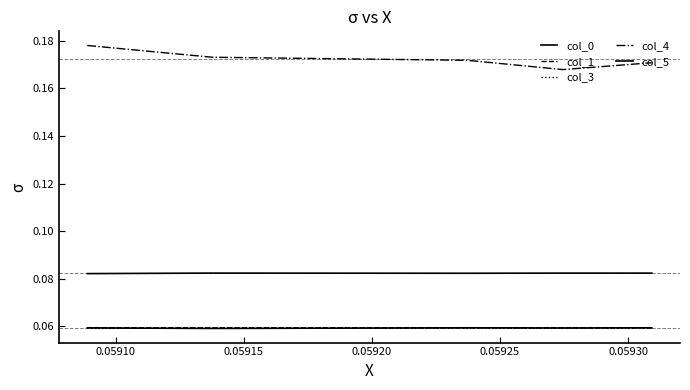

At which category does col_0 reach its first local peak?

0.05915